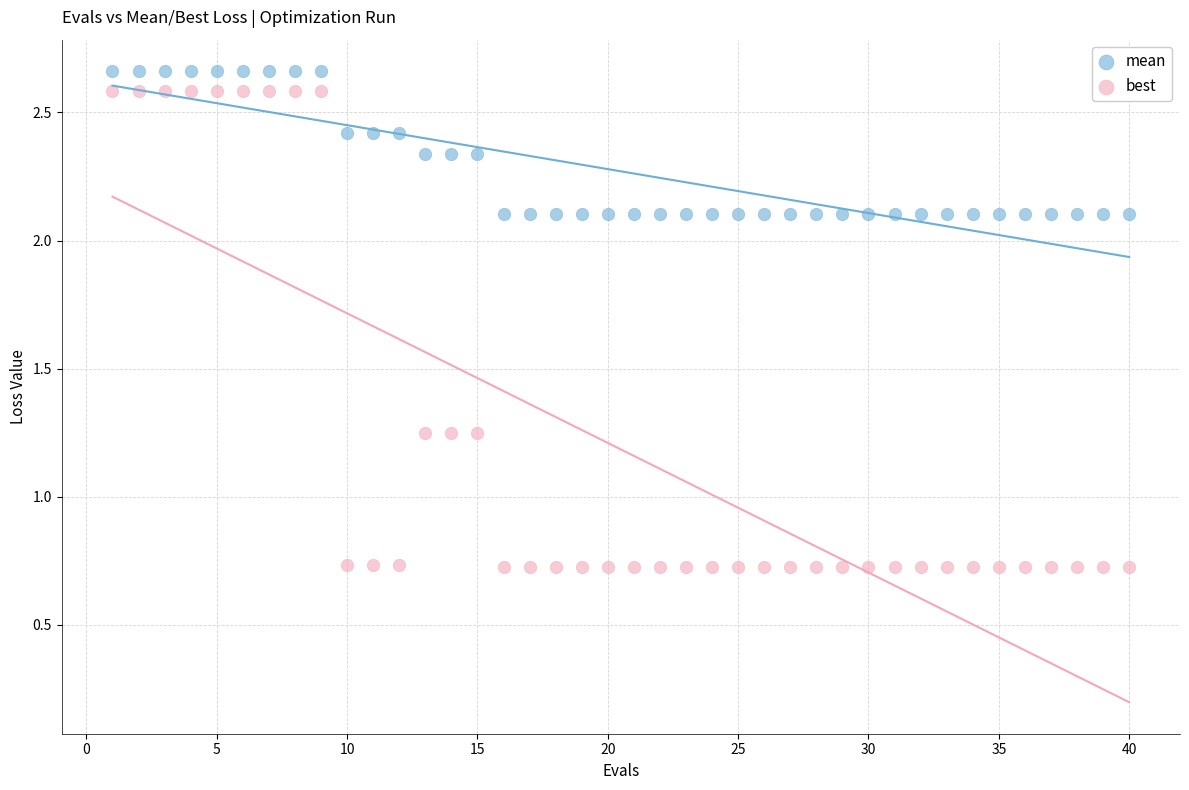

What are all the series names shown in the legend?

mean, best